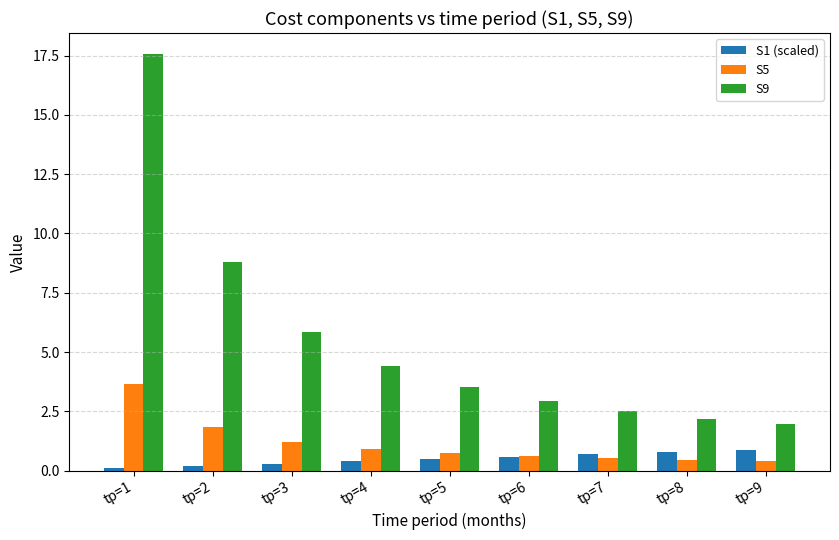

How many categories are shown in the chart?

9